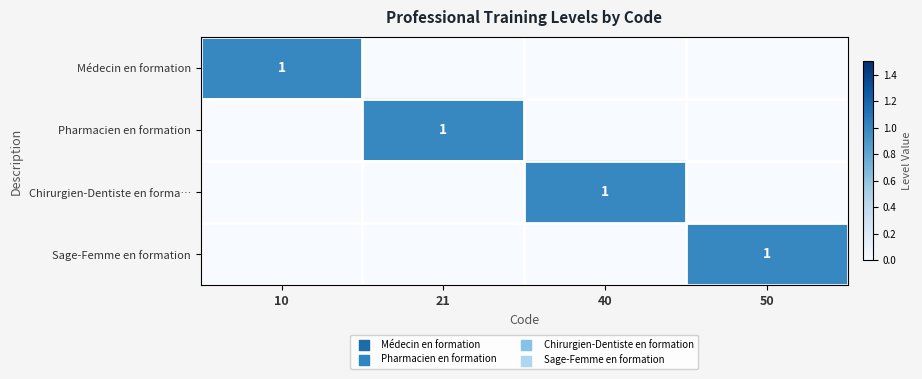

At how many categories does at least one series exceed 0?

4